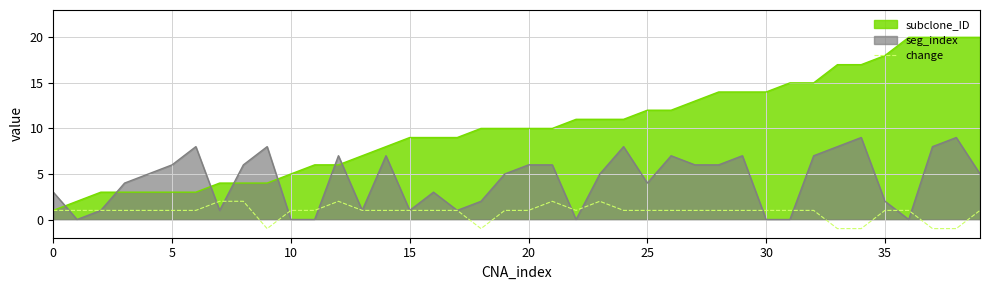

How many series are shown in this chart?

3